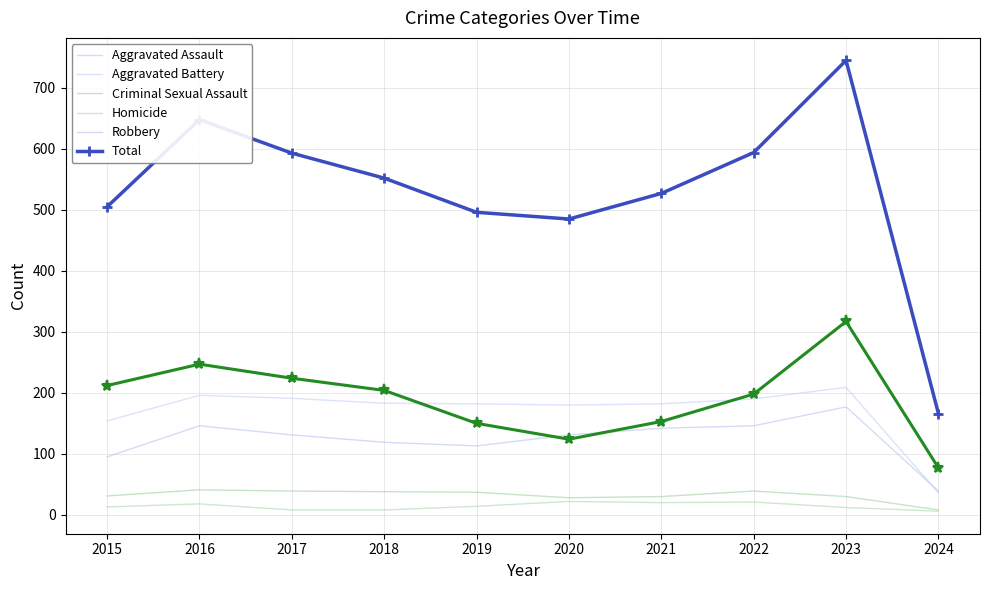

What is the sum of all Total values?

5311